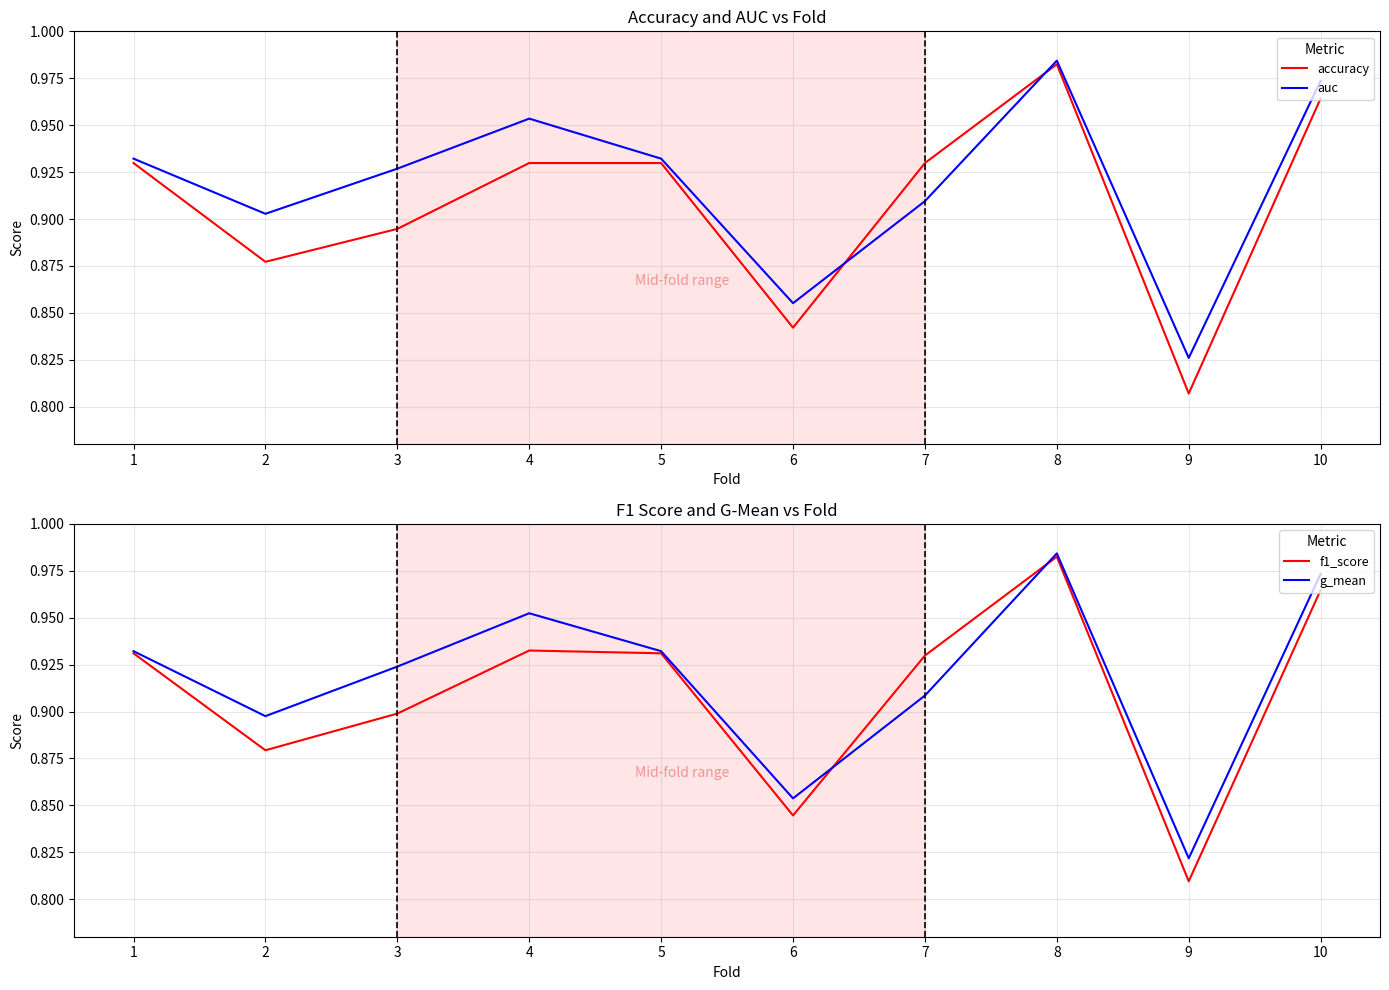

True or false: f1_score and accuracy intersect in this chart.

False